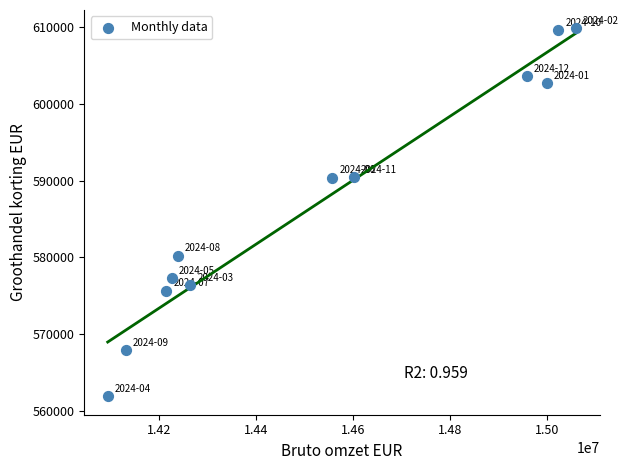

What is the range of X values (max minus min)?

964868.2